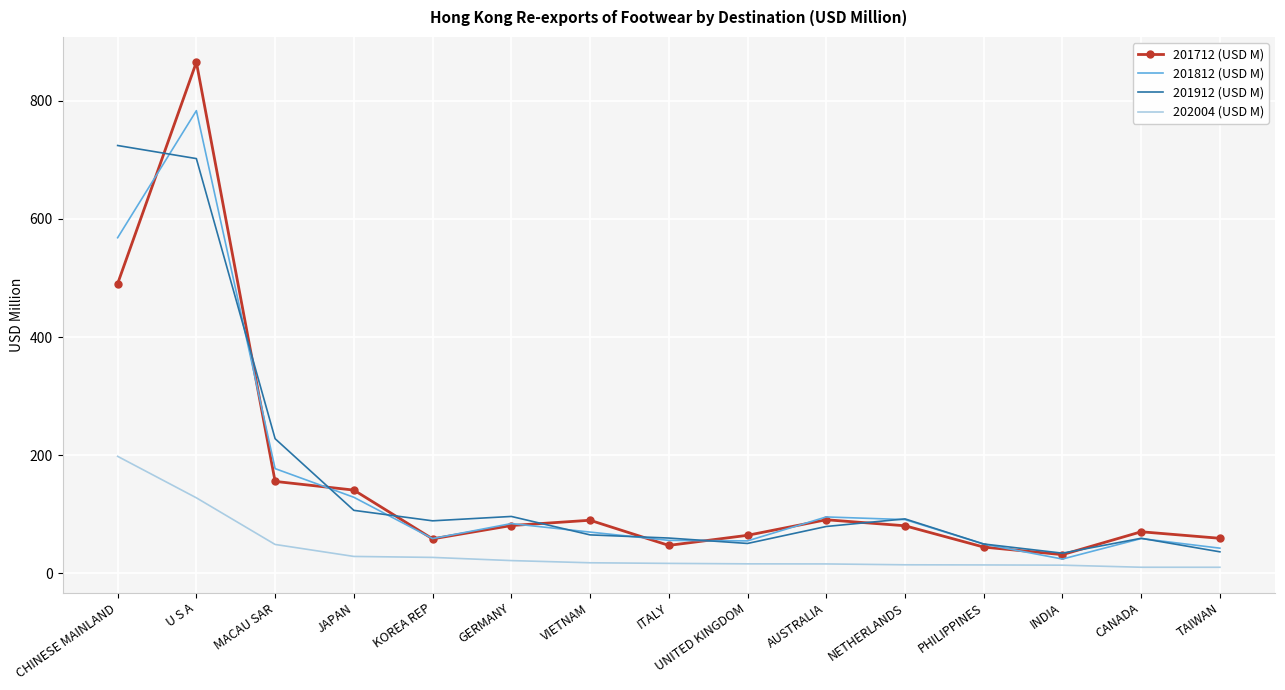

Count the number of categories in the chart.

15